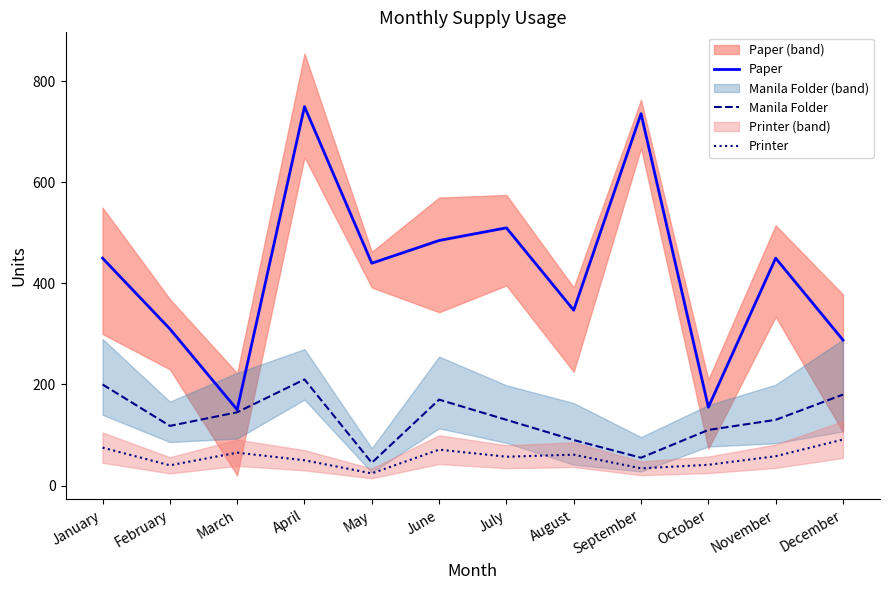

How many data points does each series have?

12